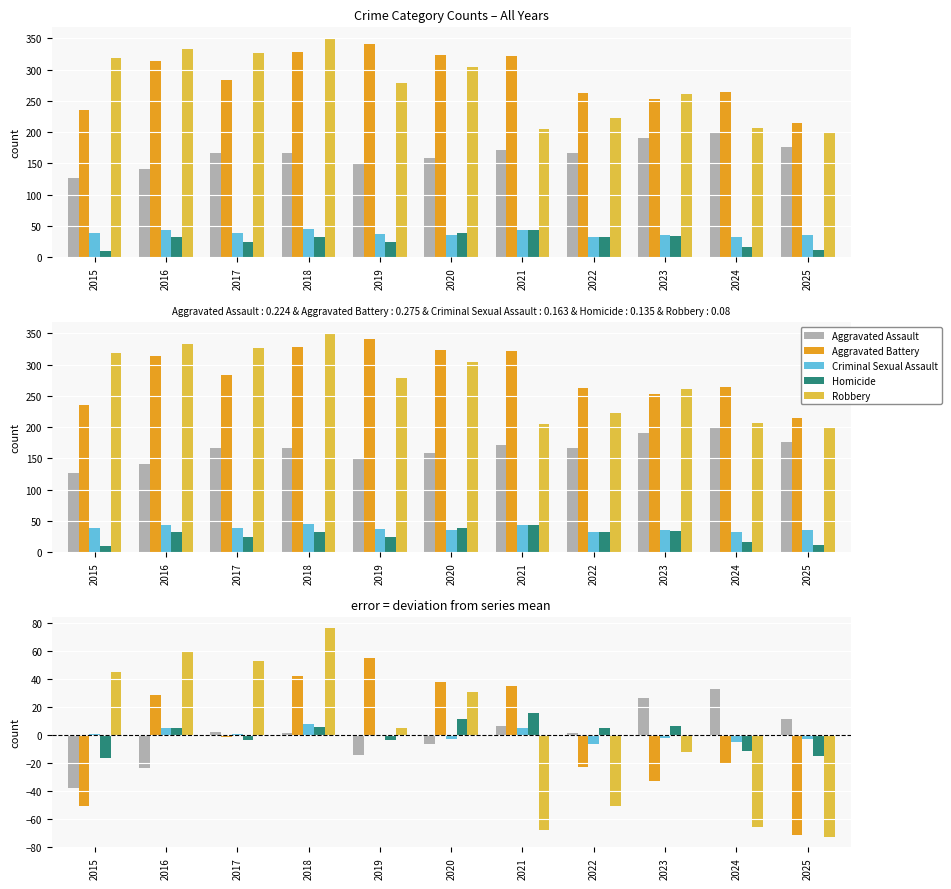

What are all the series names shown in the legend?

Aggravated Assault, Aggravated Battery, Criminal Sexual Assault, Homicide, Robbery